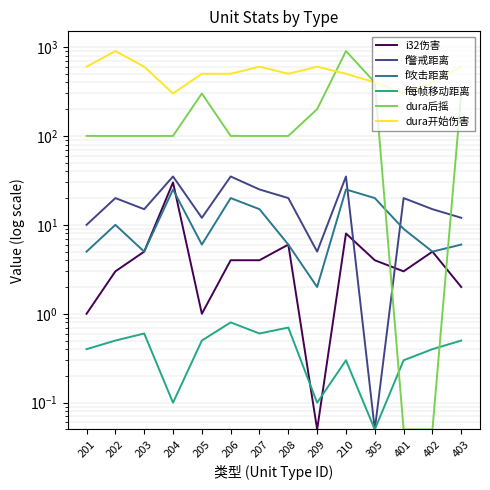

Where is the first local maximum for dura开始伤害?

202